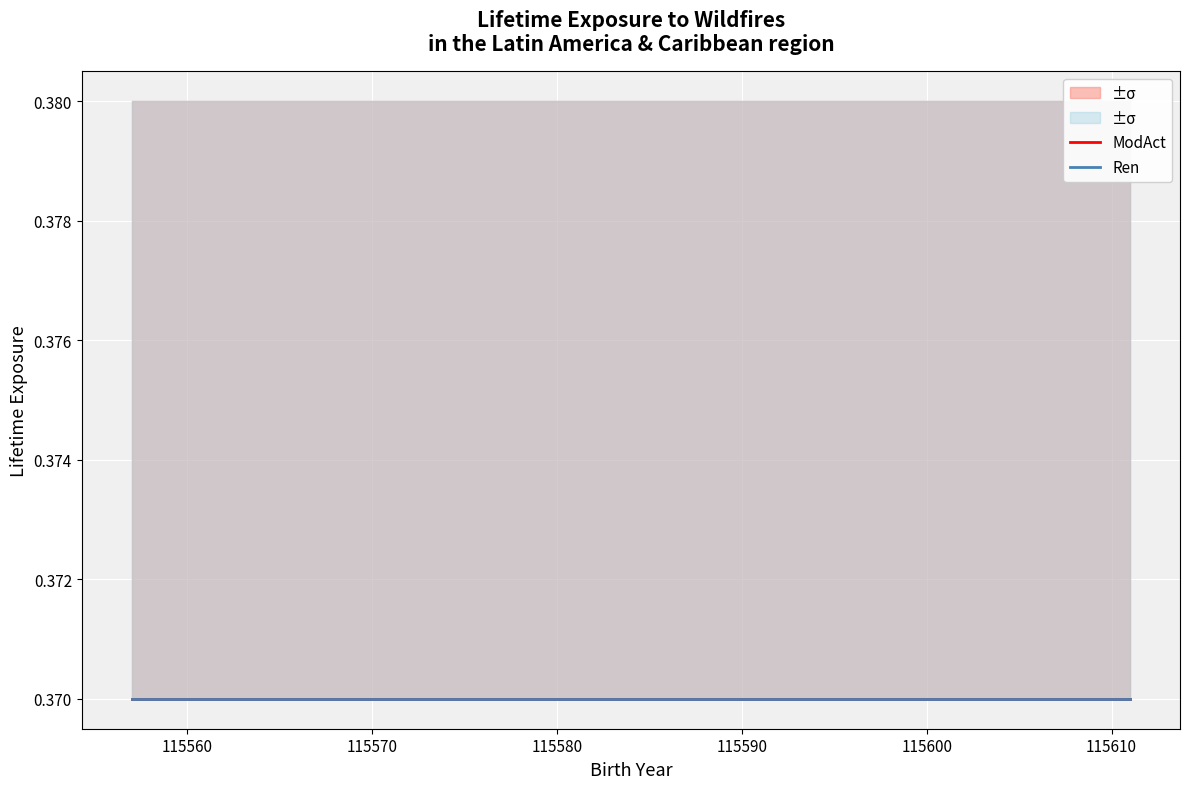

Rank the series by their maximum value, from highest to lowest.

ModAct_upper, Ren_upper, ModAct, ModAct_lower, Ren, Ren_lower